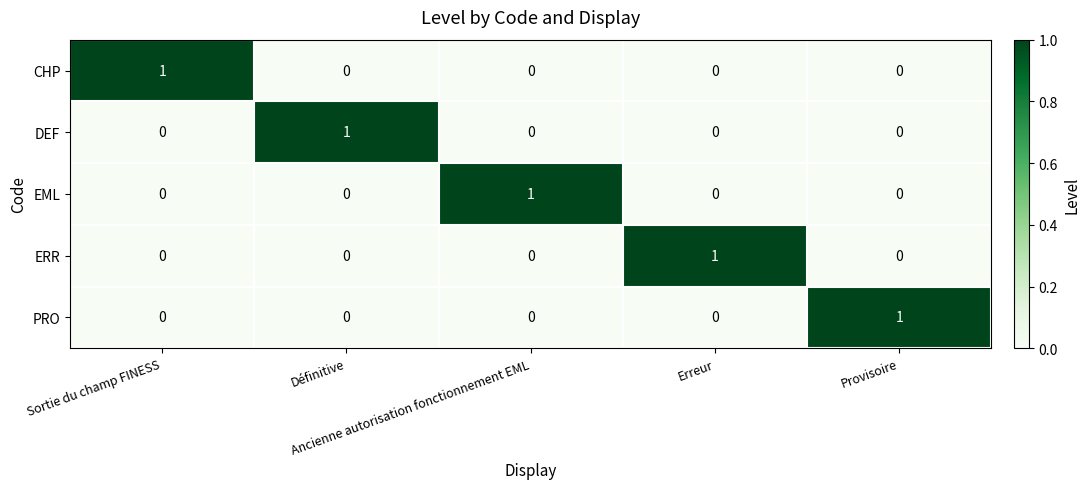

How many CHP values are between 0 and 1?

5